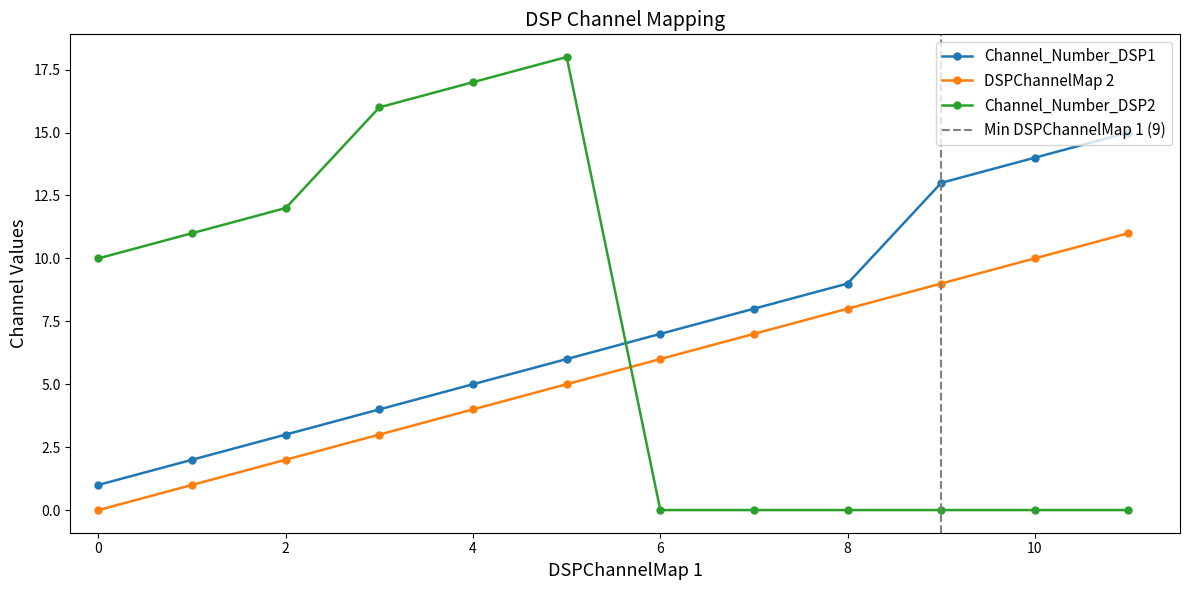

True or false: DSPChannelMap 2 has a value of 8 at 8.

True